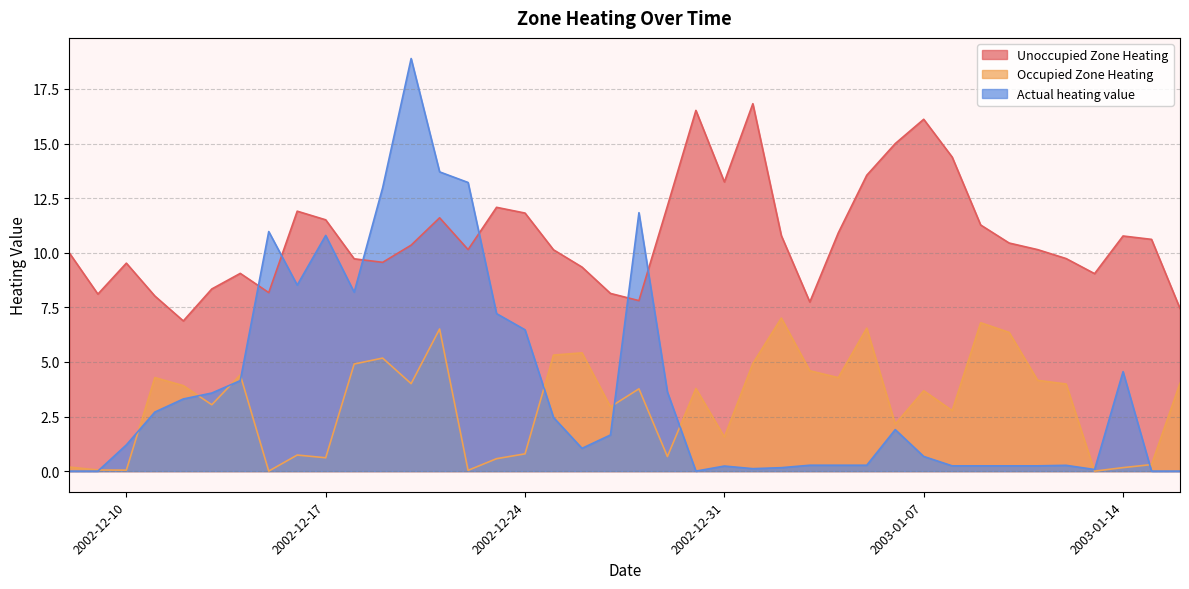

Between 2003-01-07 and 2002-12-17, which is larger?

2003-01-07